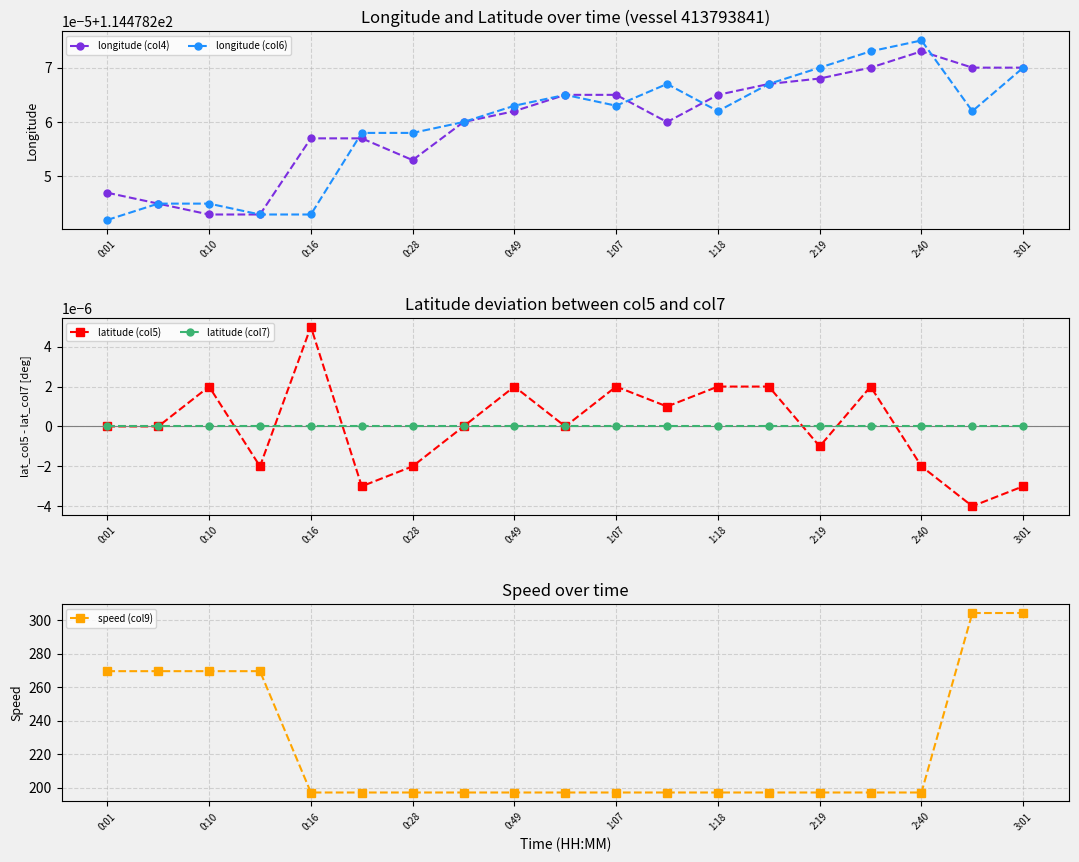

At which category does the chart reach its minimum across all series?

17